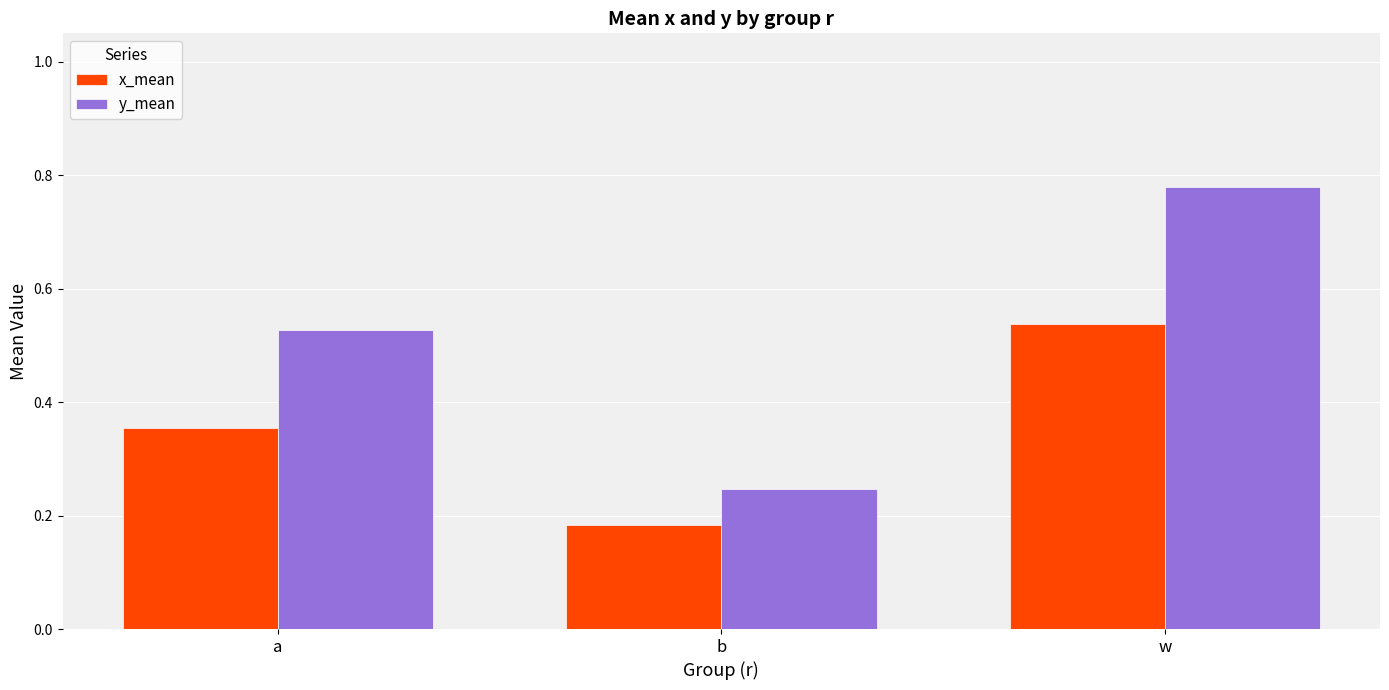

Count the x_mean values in the range 0 to 1.

3